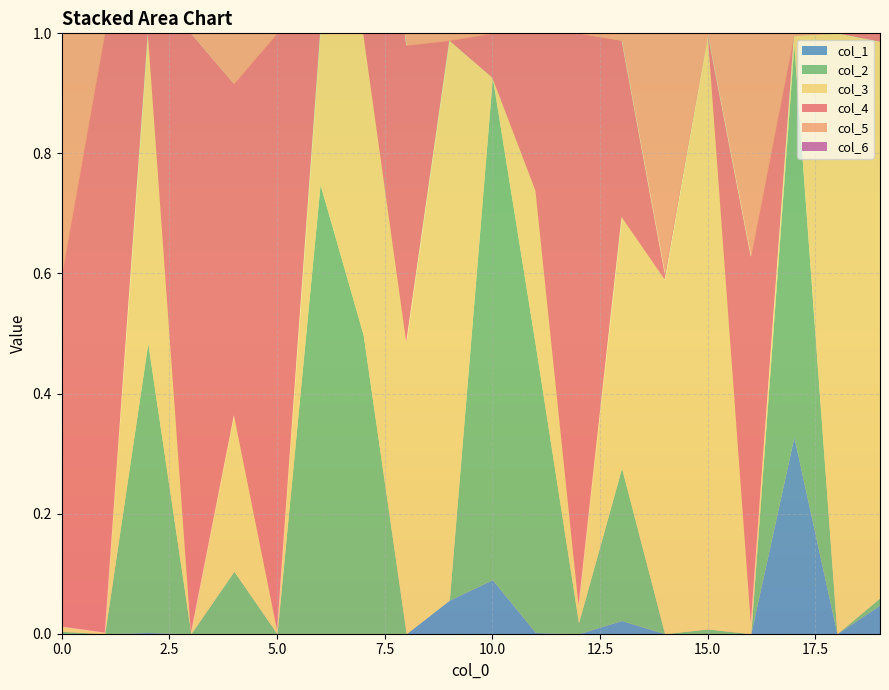

Which series changed the most between 0 and 17?

col_2